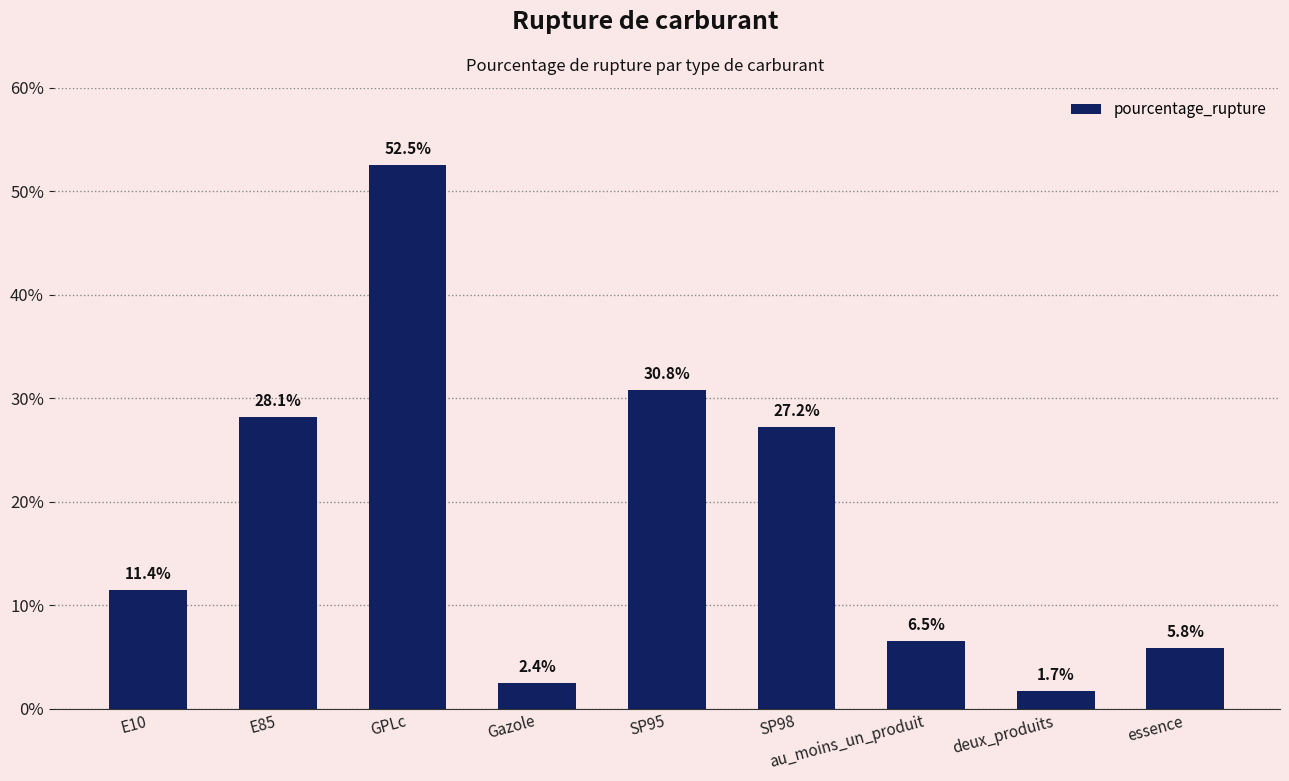

Reading right to left, what are all the values shown in this chart?

essence=5.8	deux_produits=1.7	au_moins_un_produit=6.5	SP98=27.2	SP95=30.8	Gazole=2.4	GPLc=52.5	E85=28.1	E10=11.4